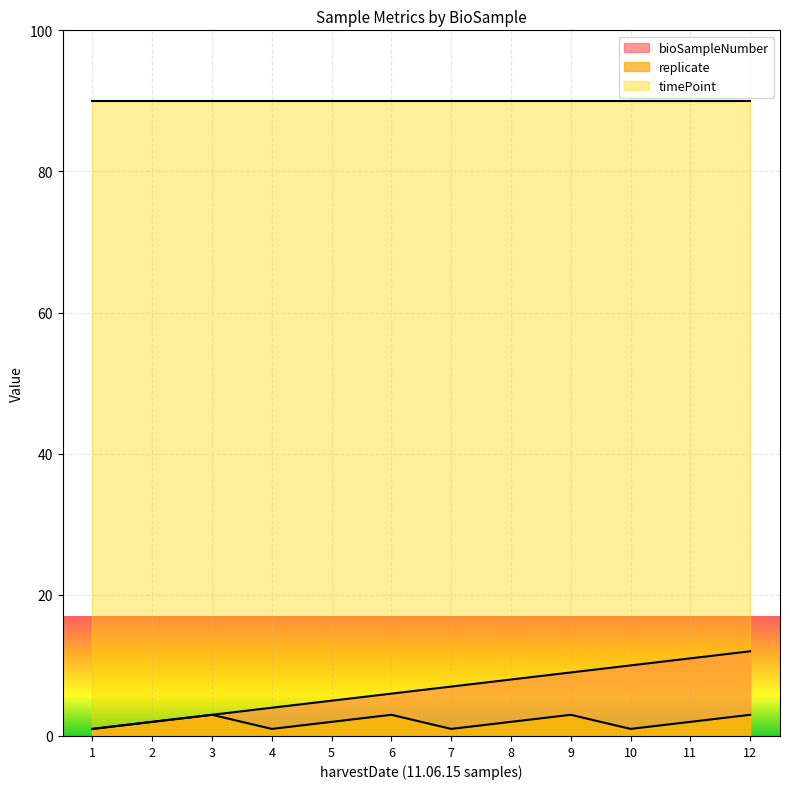

Rank the categories by bioSampleNumber value from highest to lowest.

12, 11, 10, 9, 8, 7, 6, 5, 4, 3, 2, 1